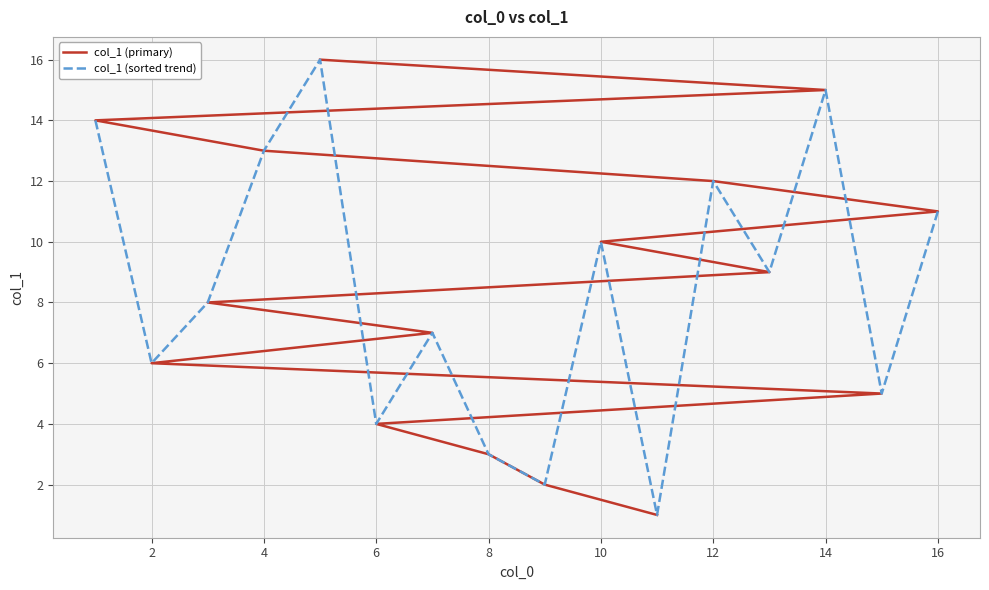

True or false: col_1 (primary) and col_1 (sorted trend) intersect in this chart.

True